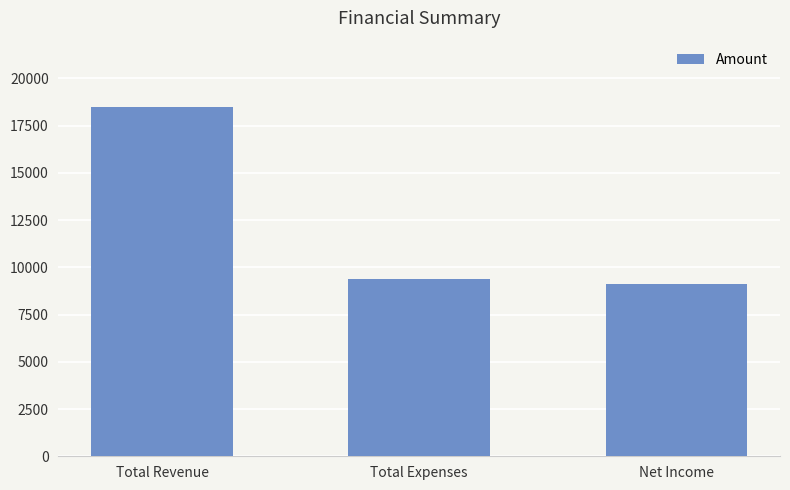

What is the ratio of the value at Total Expenses to the value at Net Income?

1.0